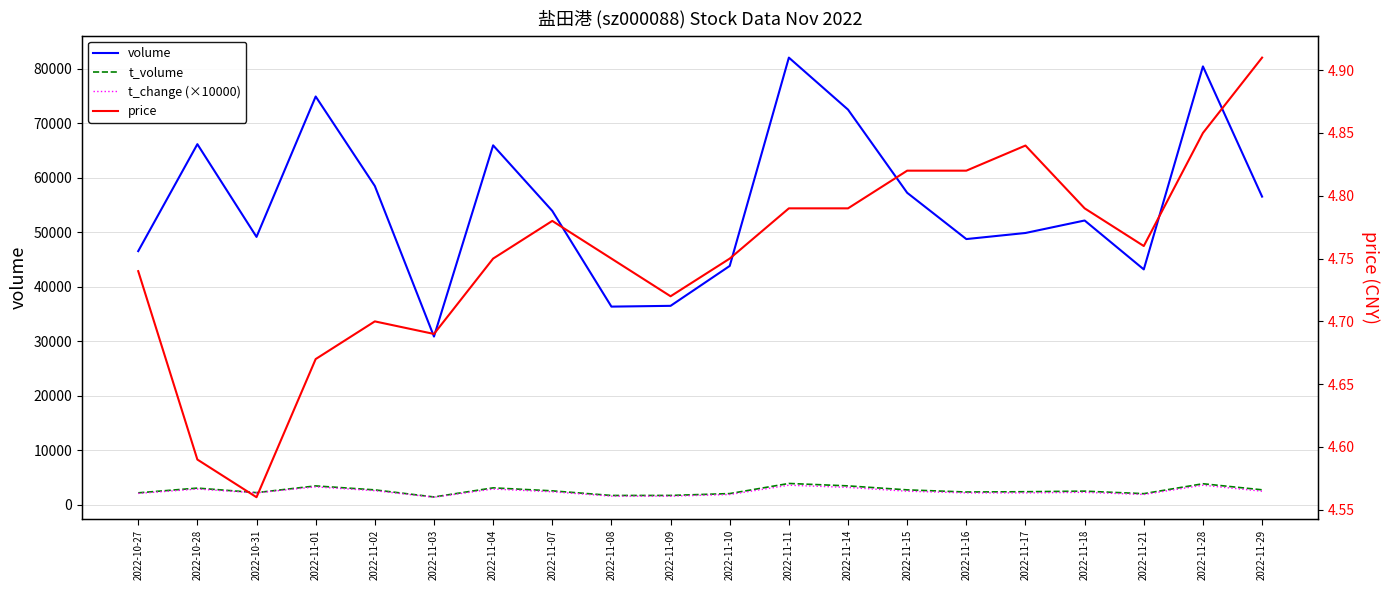

What is the difference between the second highest and second lowest values in the t_volume series?

2148.0